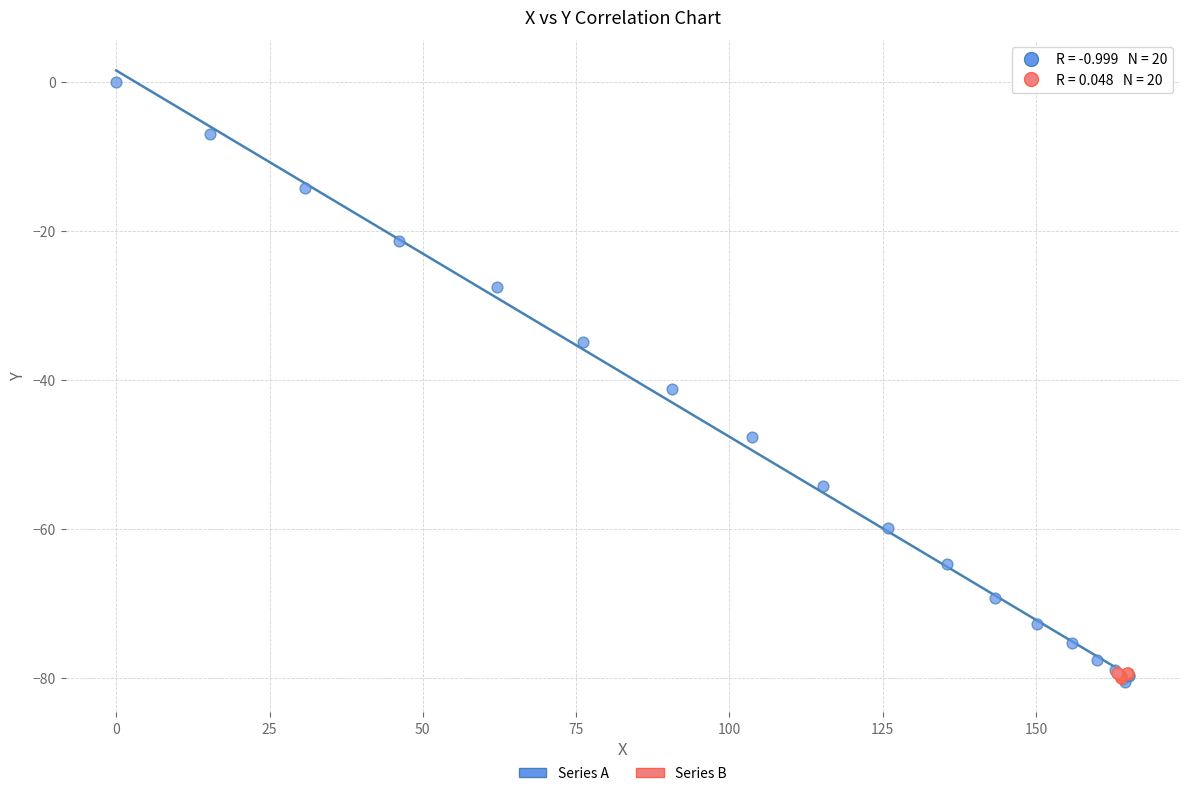

What are all the series names shown in the legend?

Series A, Series B